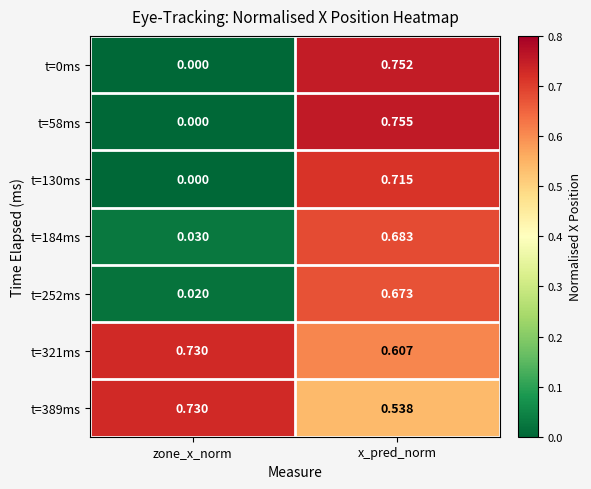

Which label corresponds to the smallest value in the chart?

zone_x_norm